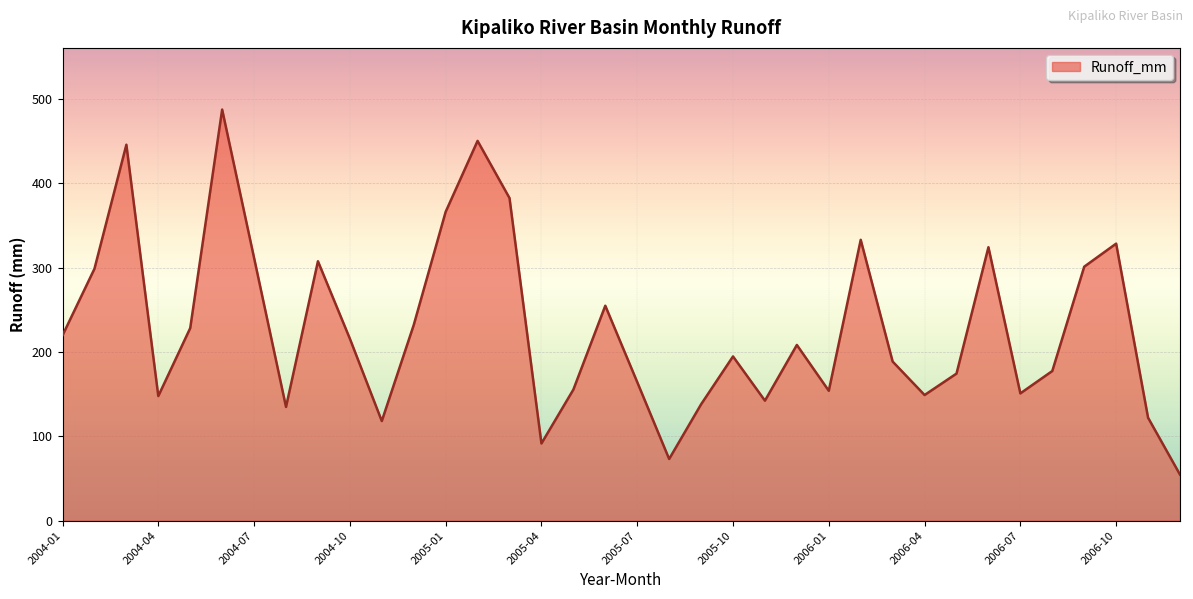

What is the minimum value shown in the chart?

54.6